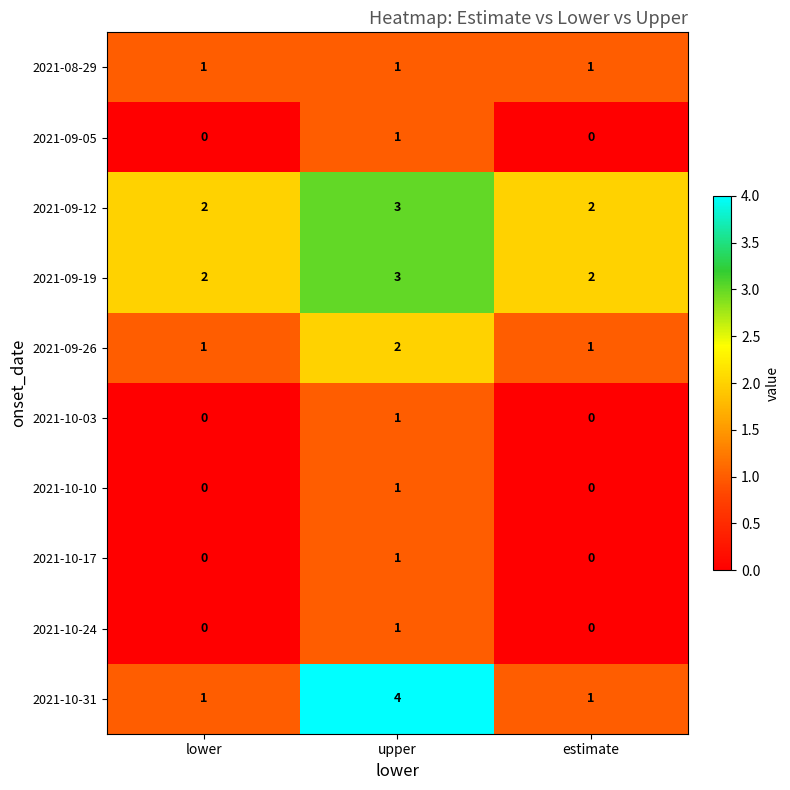

What is the total value across all series at lower?

7